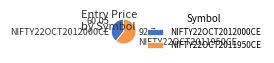

What is the smallest slice in the pie chart?

NIFTY22OCT2012000CE